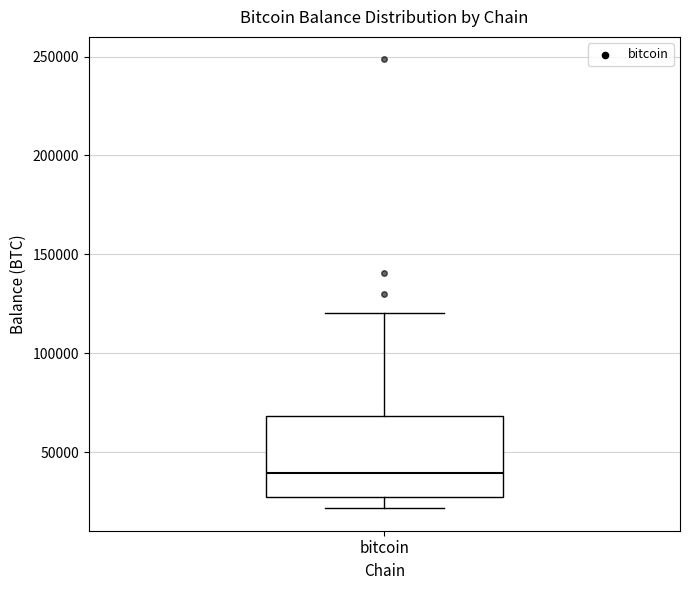

Where does the median line of the box for bitcoin sit on the y-axis? The values are not printed on the chart, so give them approximately, as read against the axis.

40000